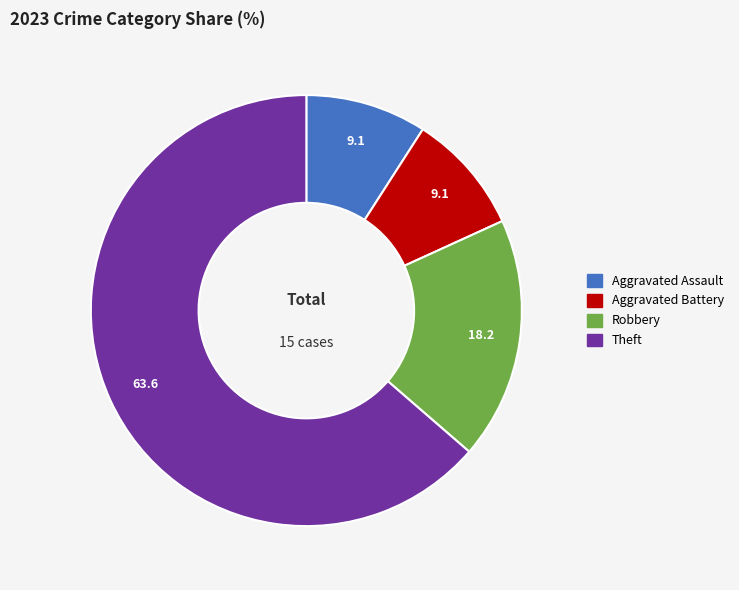

True or false: Aggravated Assault accounts for 23% of the total.

False